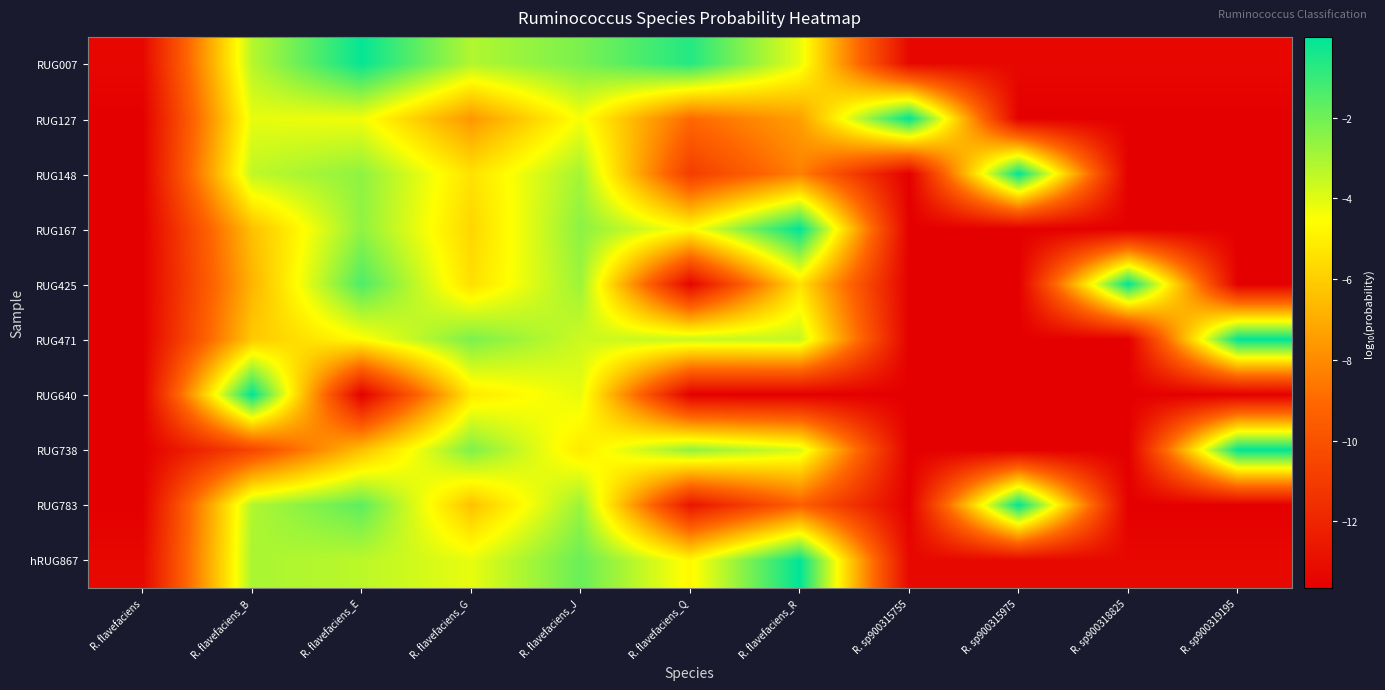

Reading right to left, what are all the values shown in this chart?

RUG007: R. sp900319195=-13.3	R. sp900318825=-13.3	R. sp900315975=-13.3	R. sp900315755=-13.3	R. flavefaciens_R=-4.1	R. flavefaciens_Q=-0.6	R. flavefaciens_J=-2.2	R. flavefaciens_G=-3.2	R. flavefaciens_E=-0.1	R. flavefaciens_B=-3.2	R. flavefaciens=-13.3
RUG127: R. sp900319195=-13.7	R. sp900318825=-13.7	R. sp900315975=-13.7	R. sp900315755=-0.0	R. flavefaciens_R=-7.4	R. flavefaciens_Q=-9.0	R. flavefaciens_J=-4.4	R. flavefaciens_G=-7.6	R. flavefaciens_E=-4.3	R. flavefaciens_B=-4.1	R. flavefaciens=-13.7
RUG148: R. sp900319195=-13.7	R. sp900318825=-13.7	R. sp900315975=-0.0	R. sp900315755=-13.7	R. flavefaciens_R=-8.3	R. flavefaciens_Q=-10.9	R. flavefaciens_J=-2.9	R. flavefaciens_G=-5.4	R. flavefaciens_E=-2.6	R. flavefaciens_B=-3.4	R. flavefaciens=-13.7
RUG167: R. sp900319195=-13.7	R. sp900318825=-13.7	R. sp900315975=-13.7	R. sp900315755=-13.7	R. flavefaciens_R=-0.0	R. flavefaciens_Q=-4.6	R. flavefaciens_J=-2.5	R. flavefaciens_G=-5.7	R. flavefaciens_E=-2.6	R. flavefaciens_B=-6.4	R. flavefaciens=-13.7
RUG425: R. sp900319195=-13.7	R. sp900318825=-0.0	R. sp900315975=-13.7	R. sp900315755=-13.7	R. flavefaciens_R=-5.4	R. flavefaciens_Q=-13.4	R. flavefaciens_J=-2.8	R. flavefaciens_G=-5.5	R. flavefaciens_E=-1.4	R. flavefaciens_B=-6.8	R. flavefaciens=-13.7
RUG471: R. sp900319195=-0.0	R. sp900318825=-13.7	R. sp900315975=-13.7	R. sp900315755=-13.7	R. flavefaciens_R=-3.5	R. flavefaciens_Q=-3.6	R. flavefaciens_J=-3.7	R. flavefaciens_G=-2.2	R. flavefaciens_E=-4.6	R. flavefaciens_B=-6.1	R. flavefaciens=-13.7
RUG640: R. sp900319195=-13.7	R. sp900318825=-13.7	R. sp900315975=-13.7	R. sp900315755=-13.7	R. flavefaciens_R=-13.7	R. flavefaciens_Q=-13.7	R. flavefaciens_J=-4.1	R. flavefaciens_G=-5.2	R. flavefaciens_E=-13.7	R. flavefaciens_B=-0.0	R. flavefaciens=-13.7
RUG738: R. sp900319195=-0.0	R. sp900318825=-13.7	R. sp900315975=-13.7	R. sp900315755=-13.7	R. flavefaciens_R=-3.8	R. flavefaciens_Q=-2.6	R. flavefaciens_J=-5.2	R. flavefaciens_G=-2.3	R. flavefaciens_E=-6.4	R. flavefaciens_B=-10.5	R. flavefaciens=-13.7
RUG783: R. sp900319195=-13.7	R. sp900318825=-13.7	R. sp900315975=-0.0	R. sp900315755=-13.7	R. flavefaciens_R=-9.4	R. flavefaciens_Q=-12.7	R. flavefaciens_J=-2.8	R. flavefaciens_G=-6.4	R. flavefaciens_E=-1.7	R. flavefaciens_B=-3.2	R. flavefaciens=-13.7
hRUG867: R. sp900319195=-13.3	R. sp900318825=-13.3	R. sp900315975=-13.3	R. sp900315755=-13.3	R. flavefaciens_R=-0.0	R. flavefaciens_Q=-4.7	R. flavefaciens_J=-1.9	R. flavefaciens_G=-4.1	R. flavefaciens_E=-3.3	R. flavefaciens_B=-3.0	R. flavefaciens=-13.3